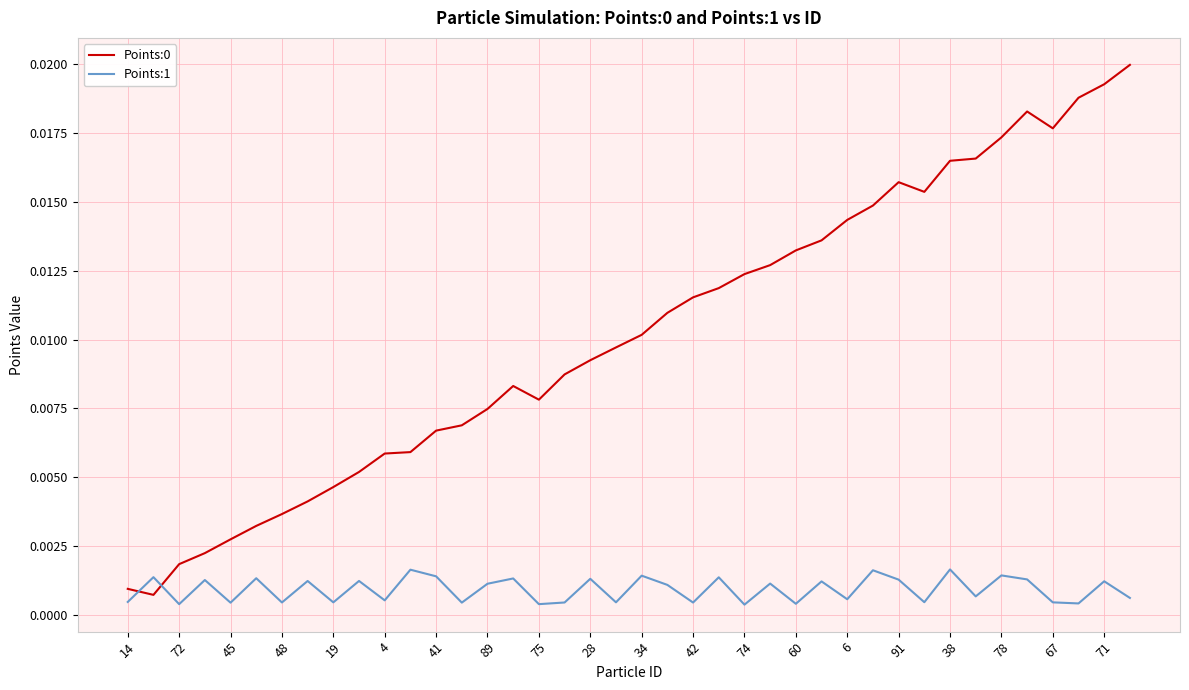

True or false: Points:0 and Points:1 intersect in this chart.

True